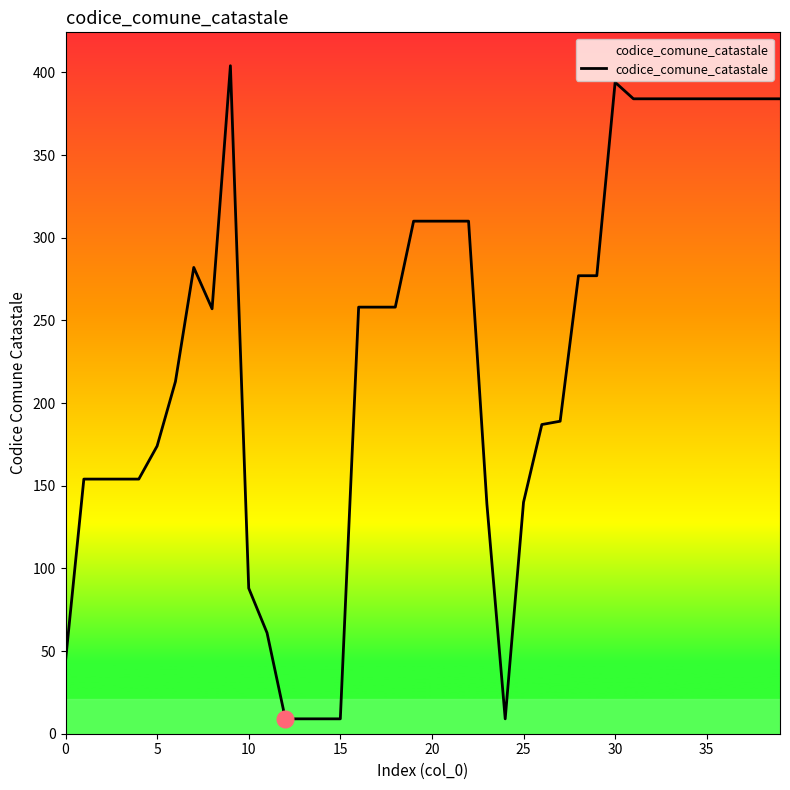

Does the chart have visible grid lines?

No